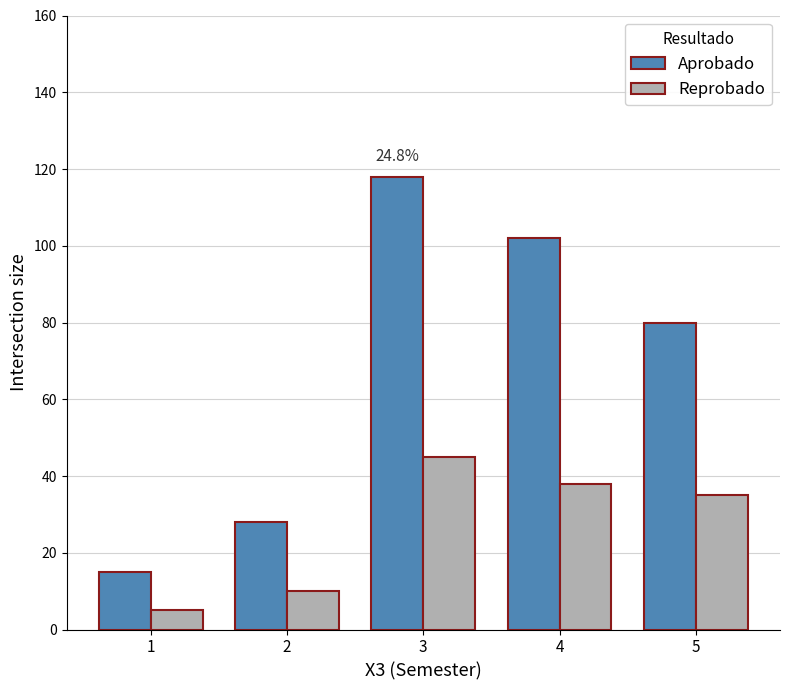

Which series has the largest range (max minus min)?

Aprobado